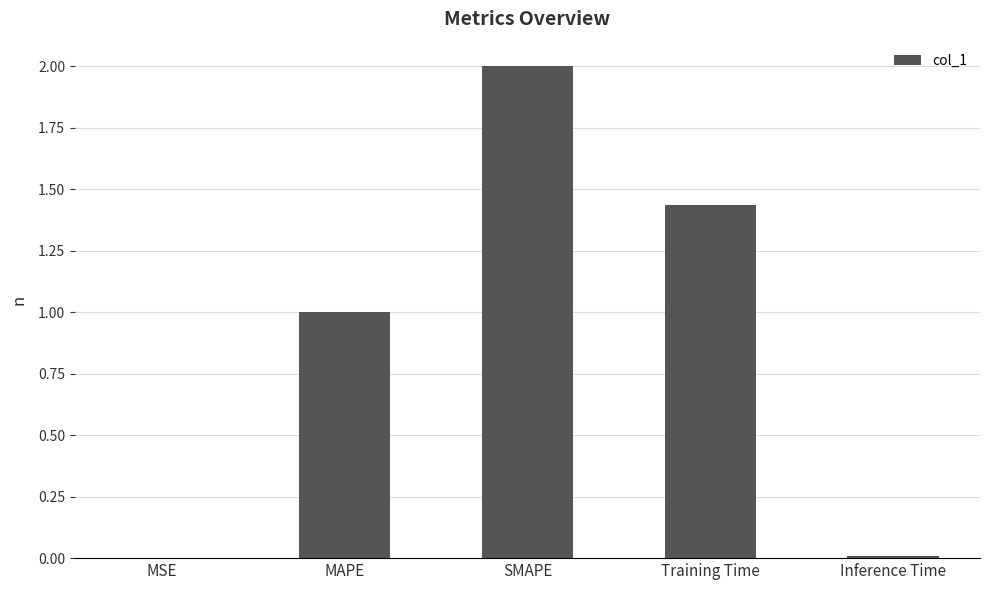

The value at MSE is 0.0. True or false?

True